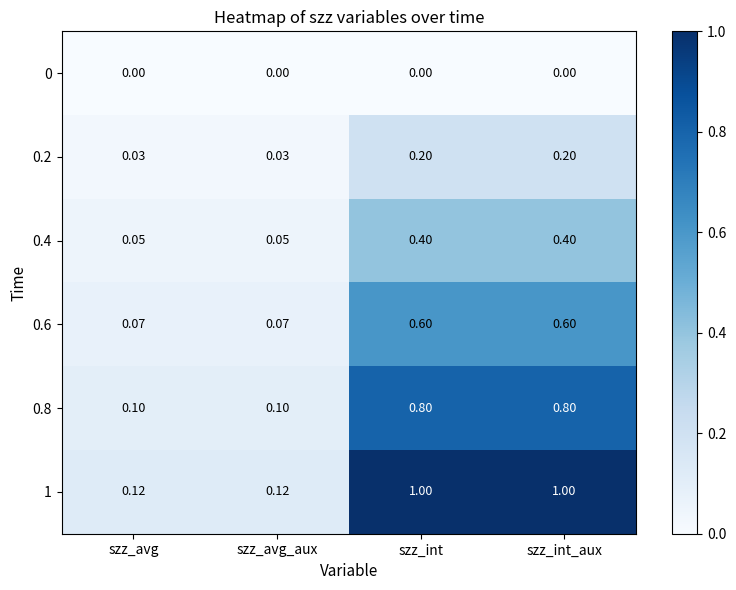

How many categories are shown in the chart?

4